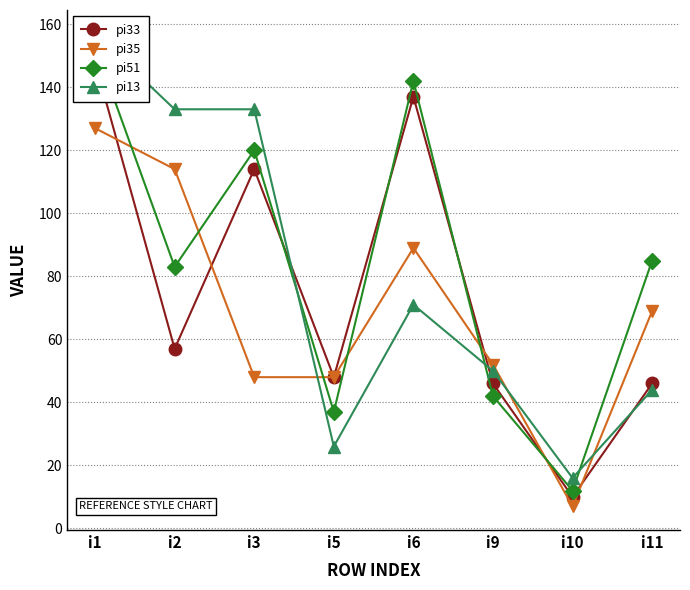

Rank the series by their average value, from lowest to highest.

pi35, pi33, pi13, pi51